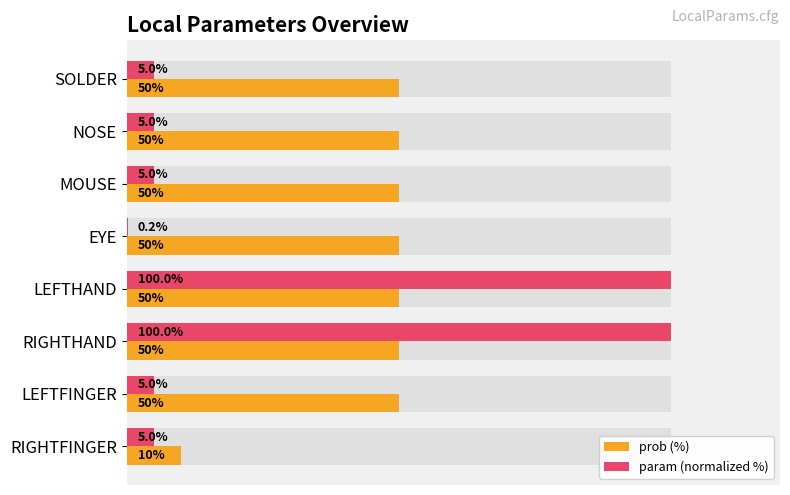

At RIGHTFINGER, list the series in order from smallest to largest.

param (normalized %), prob (%)